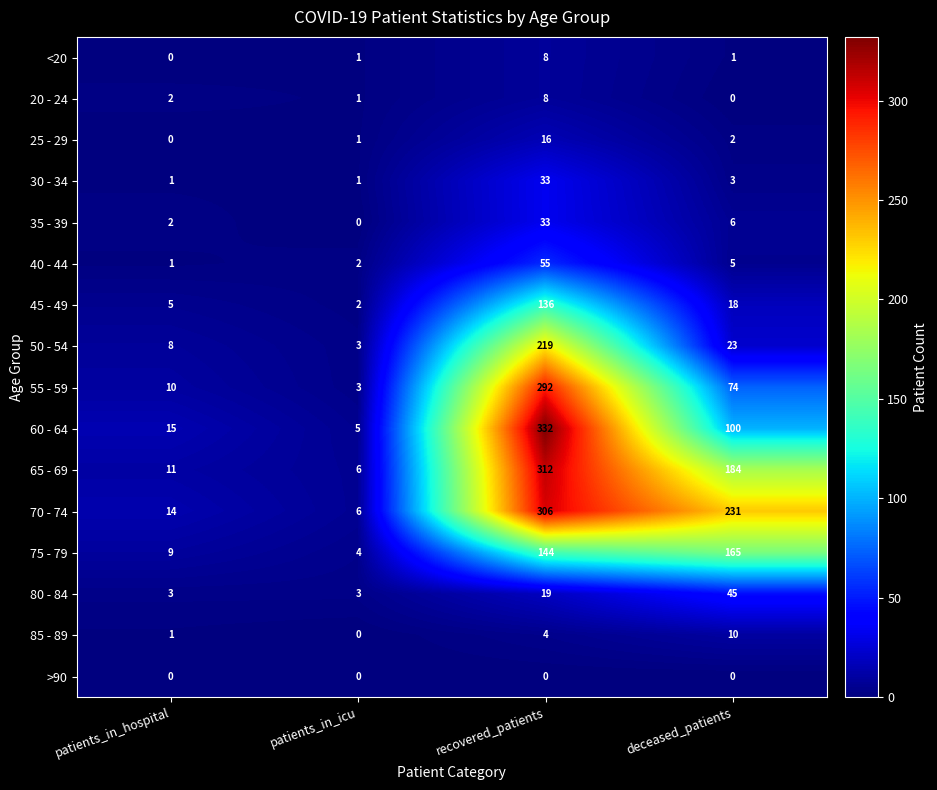

Where is 60 - 64 nearest to the value 168?

deceased_patients